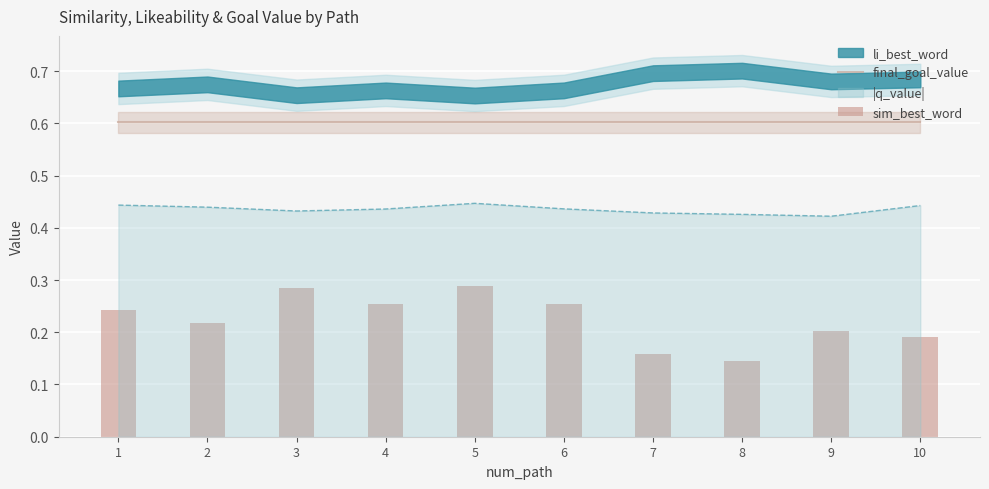

The value of sim_best_word at 4 is 0.3. True or false?

True